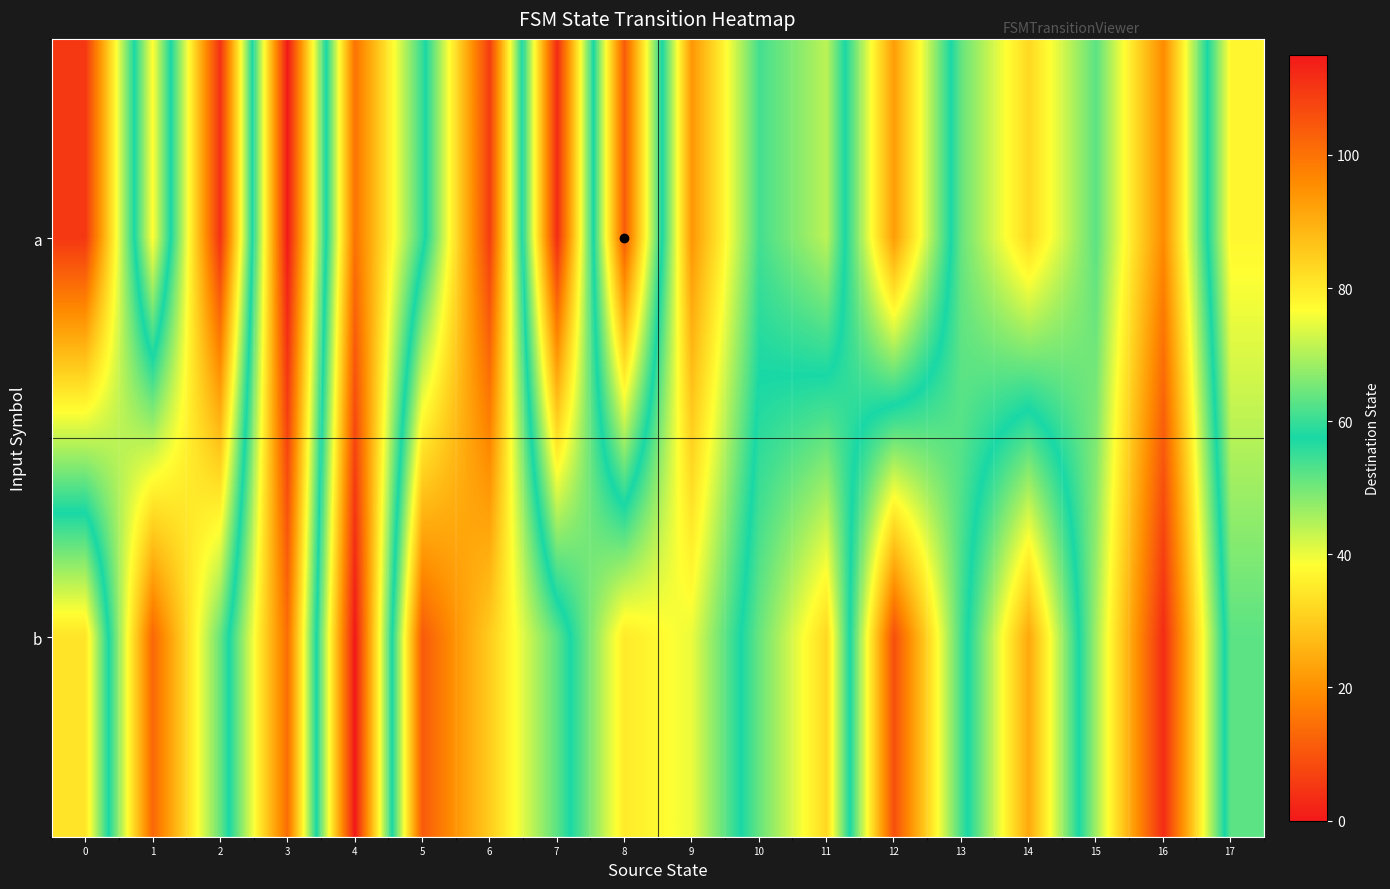

Reading left to right, what are all the values shown in this chart?

a: 0=5	1=77	2=4	3=115	4=15	5=55	6=109	7=3	8=104	9=21	10=54	11=44	12=93	13=51	14=32	15=52	16=19	17=78
b: 0=81	1=13	2=51	3=101	4=0	5=104	6=85	7=63	8=35	9=40	10=64	11=83	12=9	13=54	14=91	15=46	16=3	17=63